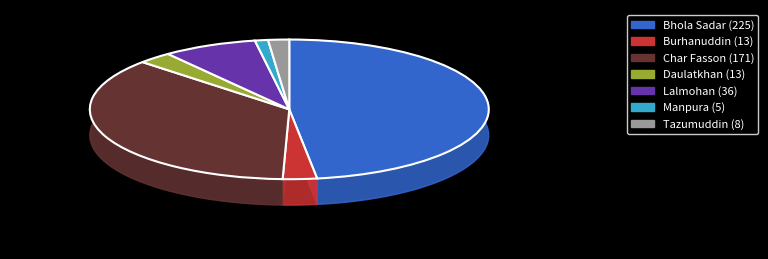

What percentage is NOT represented by Bhola Sadar?

52.2%